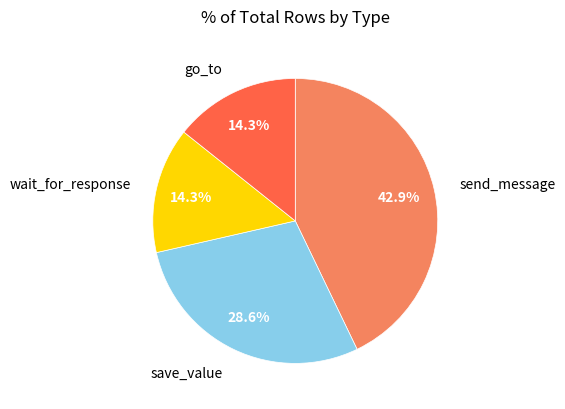

How many slices are in this pie chart?

4